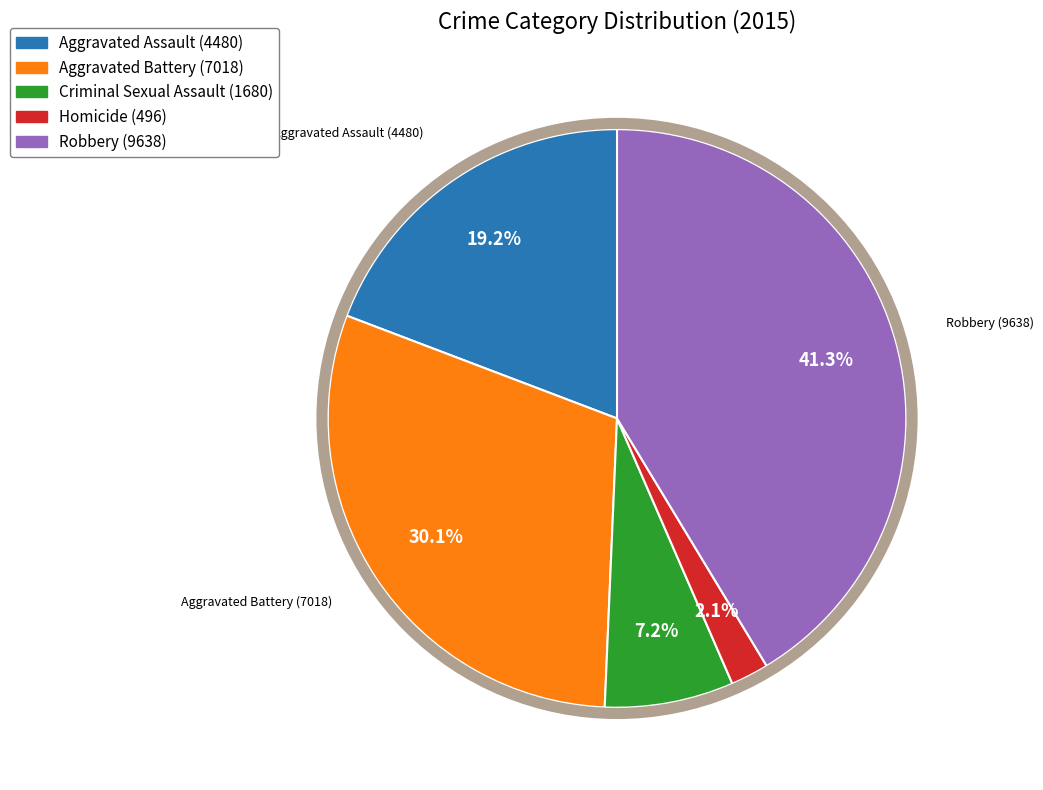

Approximately how many times larger is the value at Aggravated Battery compared to Criminal Sexual Assault?

4.2